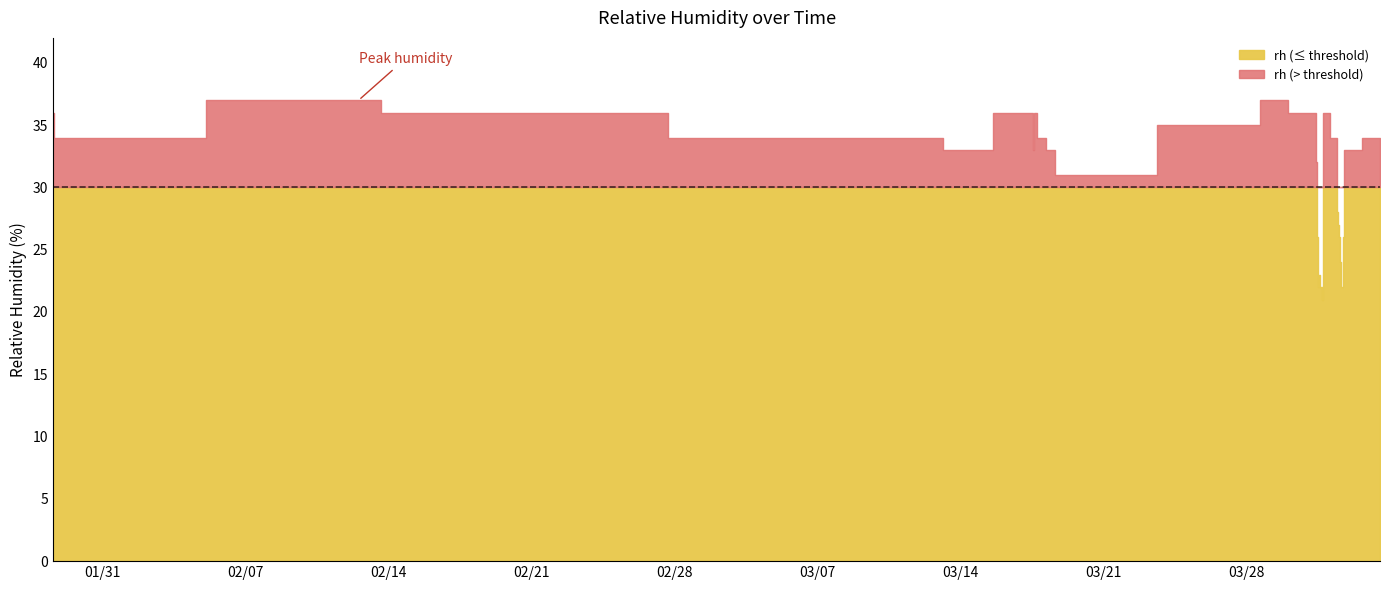

What is the sum of the values at 2017-02-12 14:53:00 and 2017-04-01 13:53:00?

61